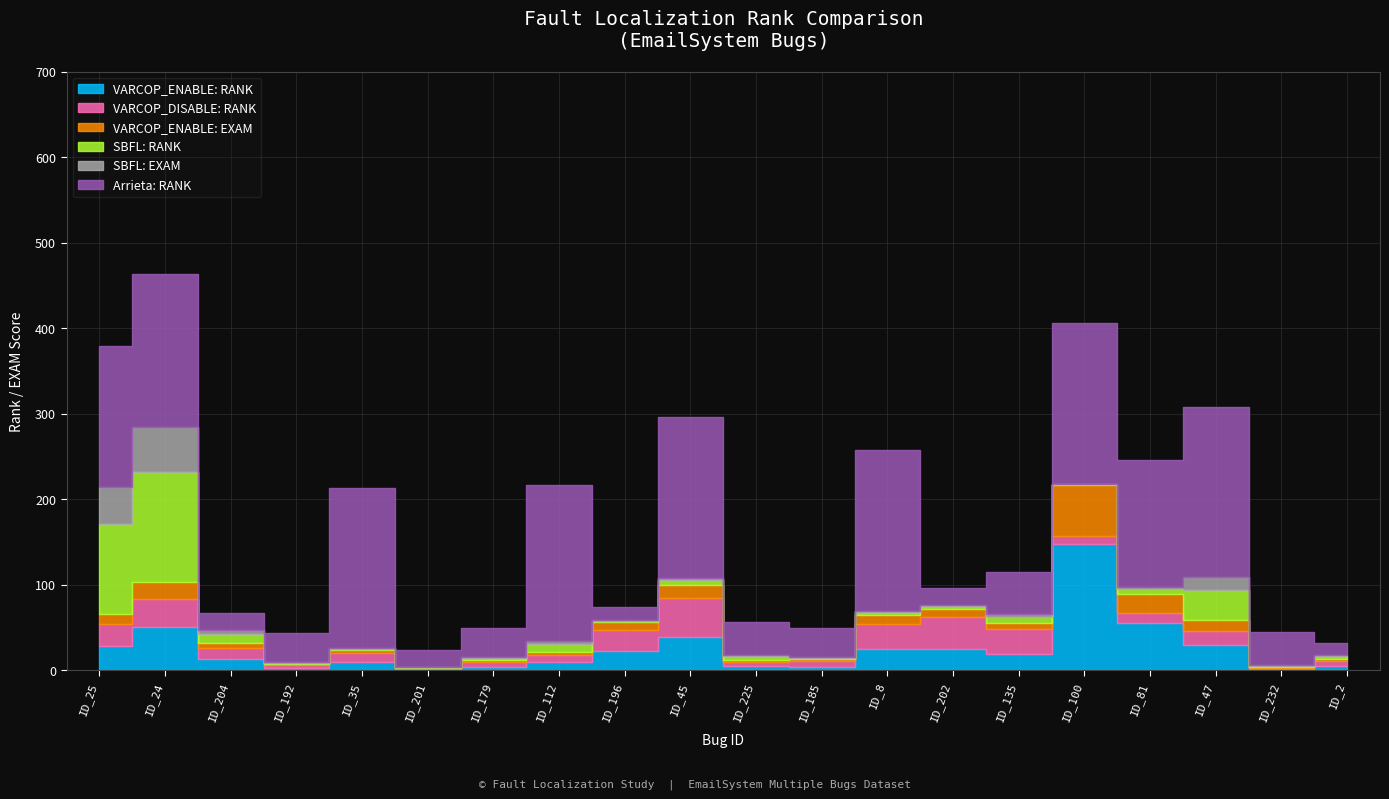

Which series has the largest total across all categories?

Arrieta: RANK